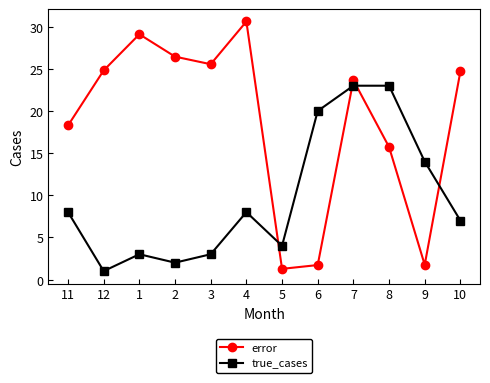

Does the chart have visible grid lines?

No